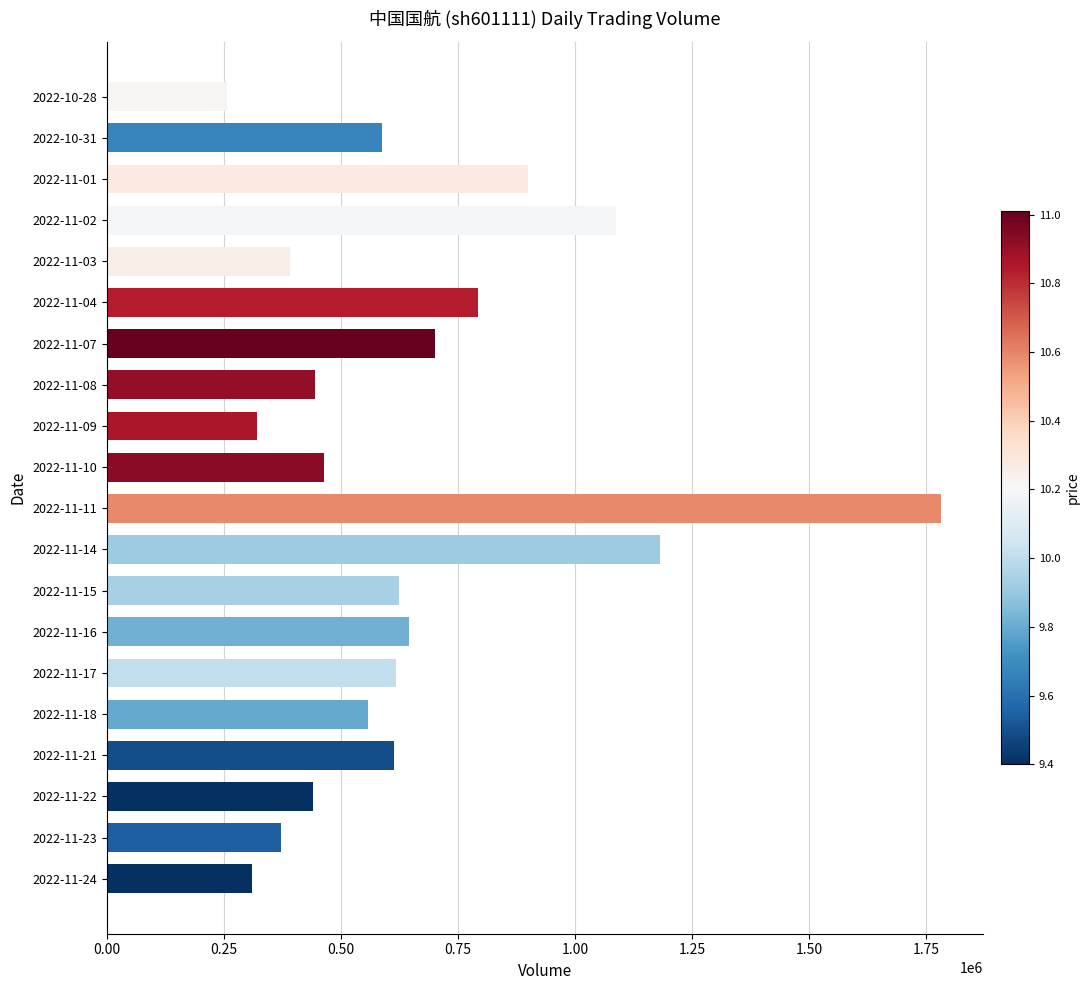

Where is the data nearest to the value 1019363?

2022-11-02